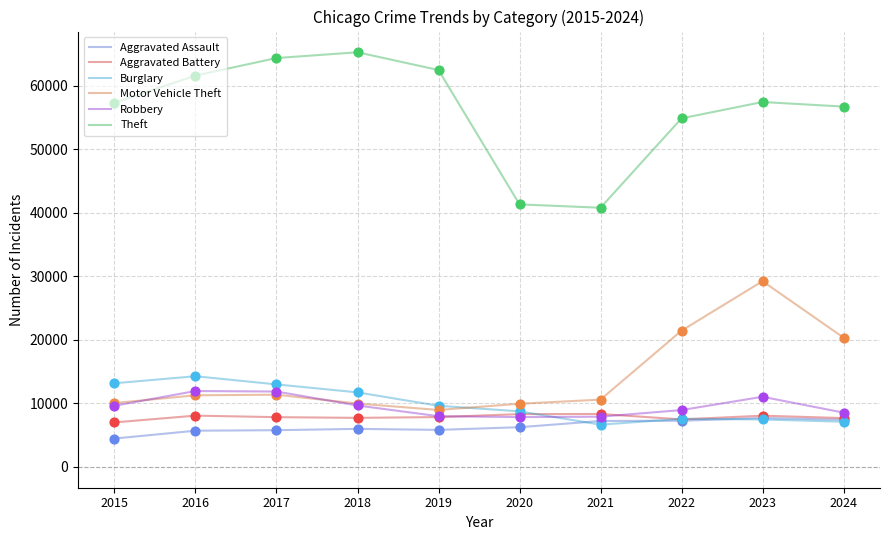

Which series changed the most between 2021 and 2023?

Motor Vehicle Theft